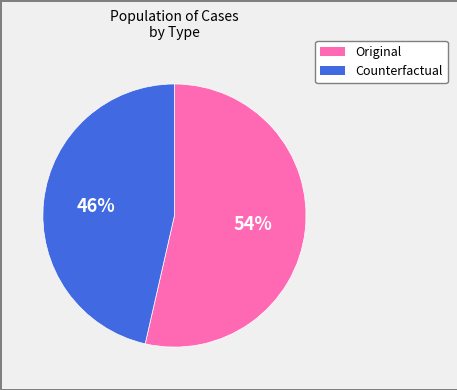

Is the sum of Original and Counterfactual greater than half?

Yes